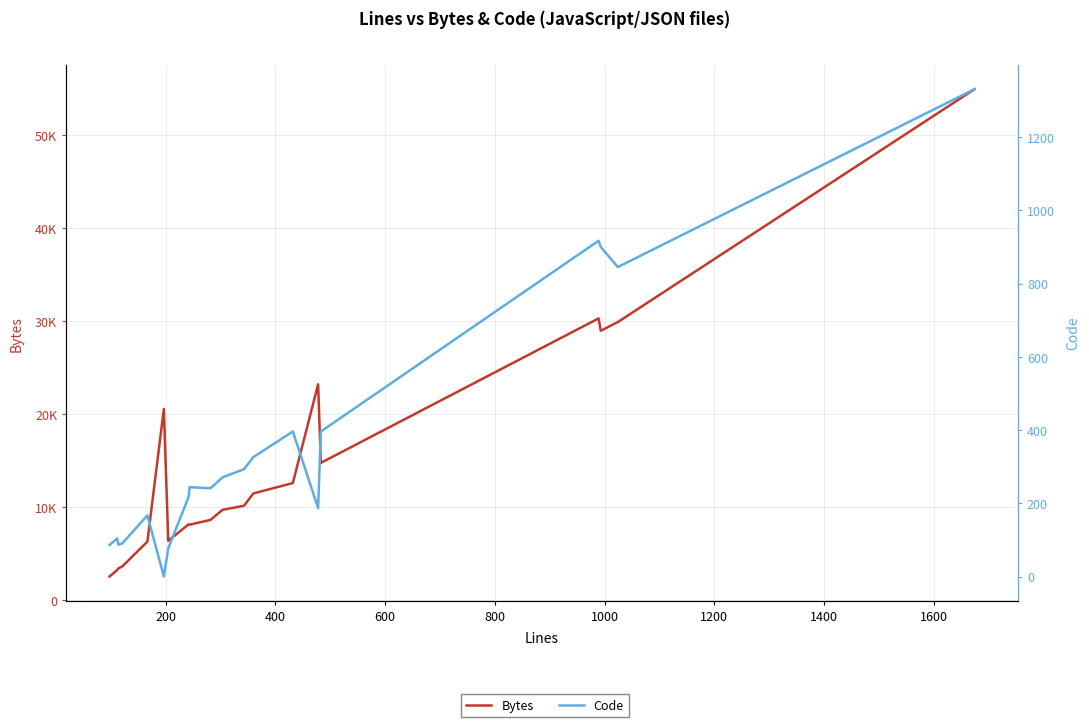

True or false: Code and Bytes cross at least once.

False